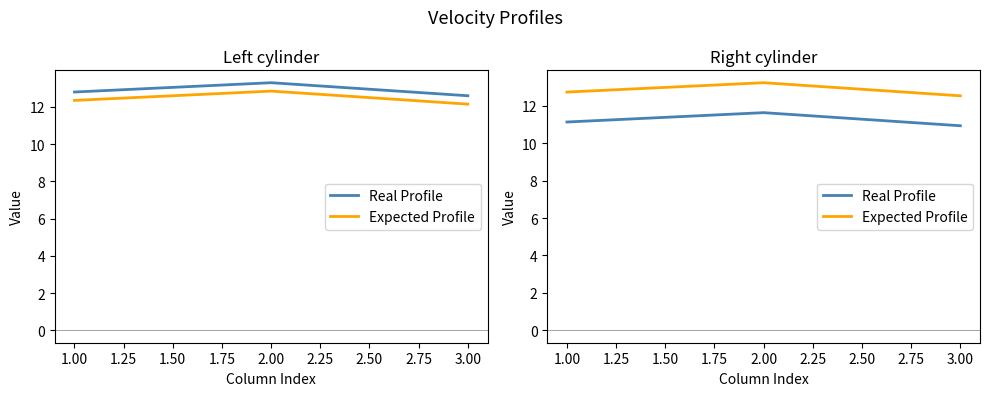

What are all the series names shown in the legend?

Real Profile, Expected Profile